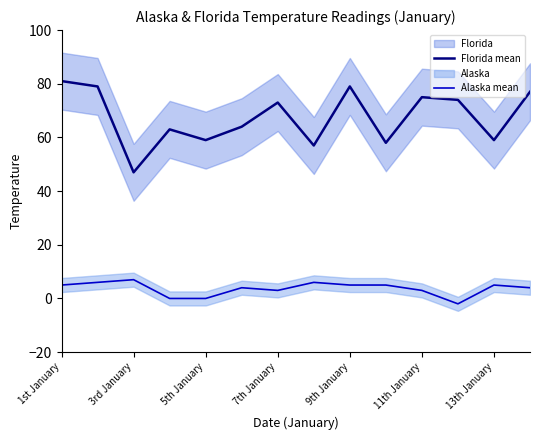

How many negative values does the Alaska mean series have?

1